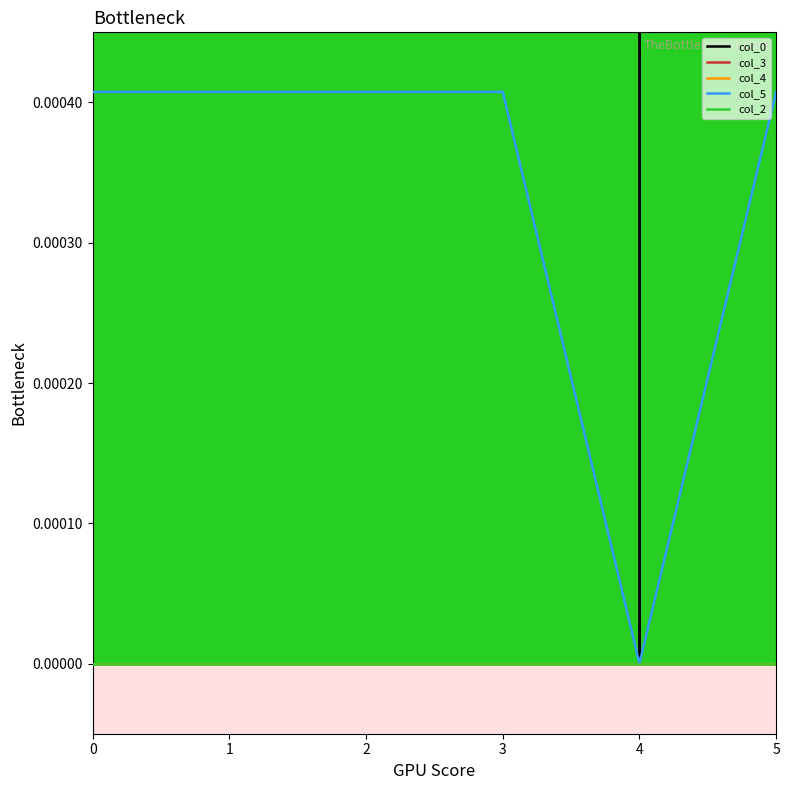

Read the col_0 value at 1.

1.0